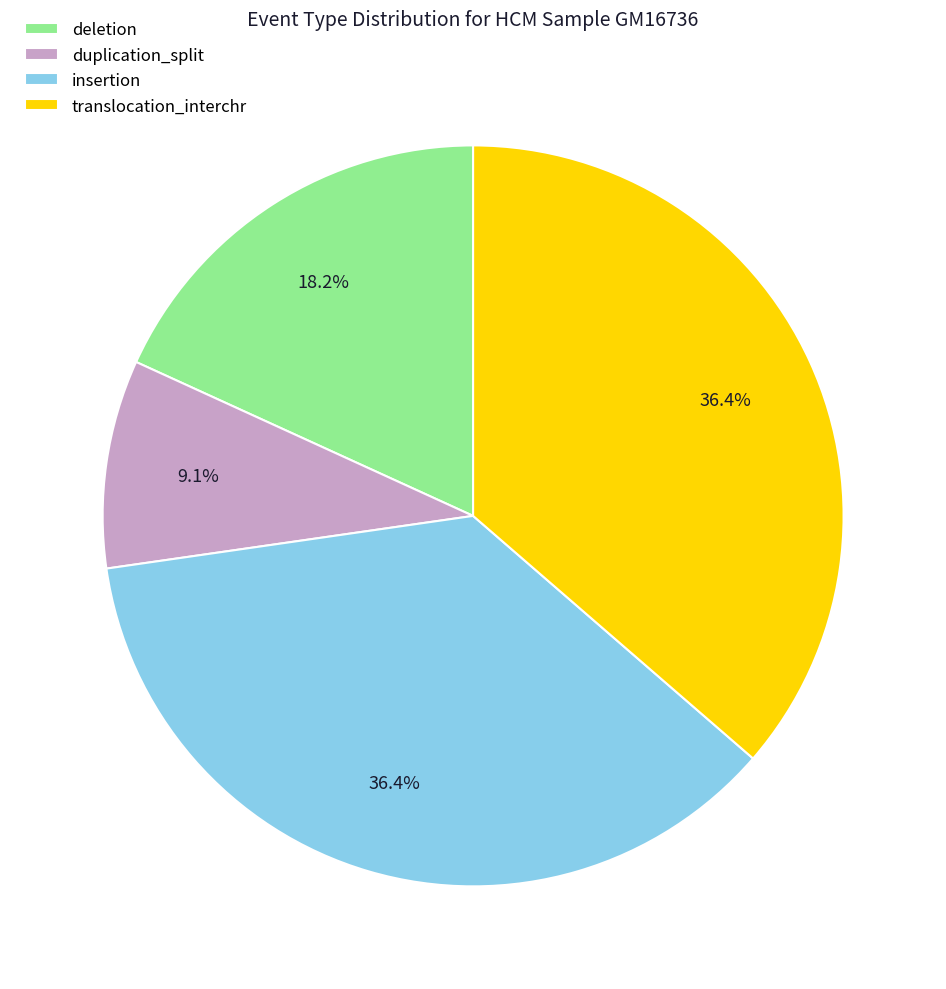

Which category has the smallest portion of the pie?

duplication_split